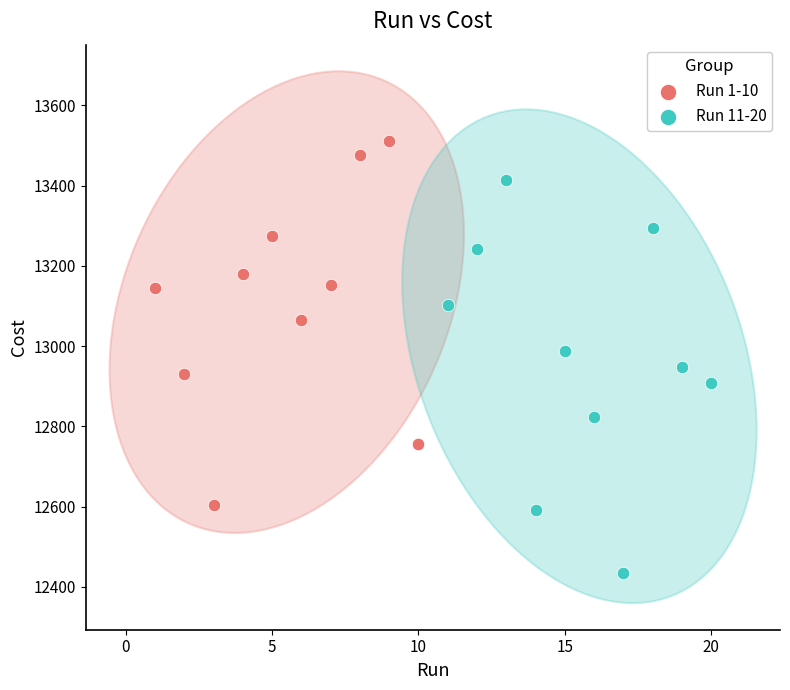

Which series has the widest spread of Y values?

Run 11-20